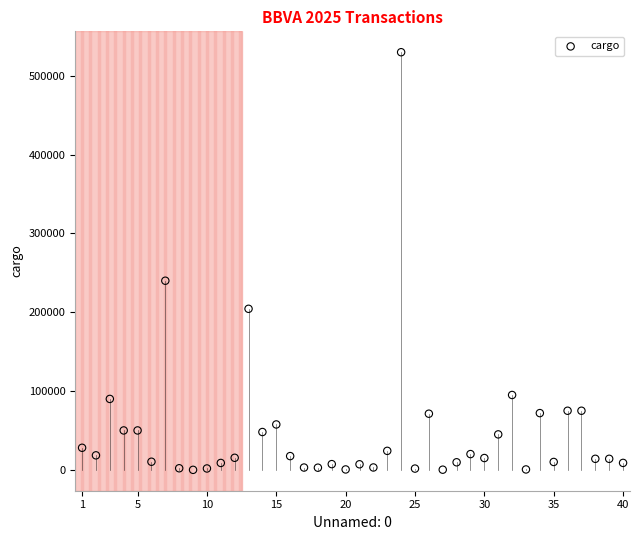

What Y value in the scatter plot is closest to 265000?

240000.0